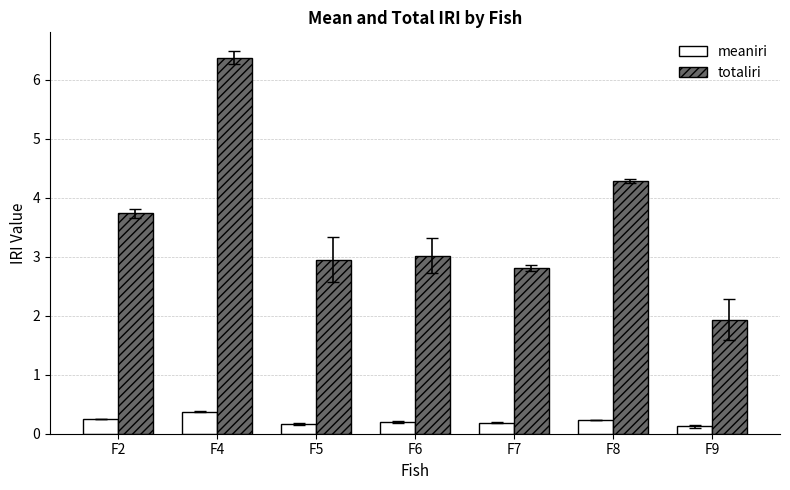

Is it true that totaliri equals 1.9 at F9?

True